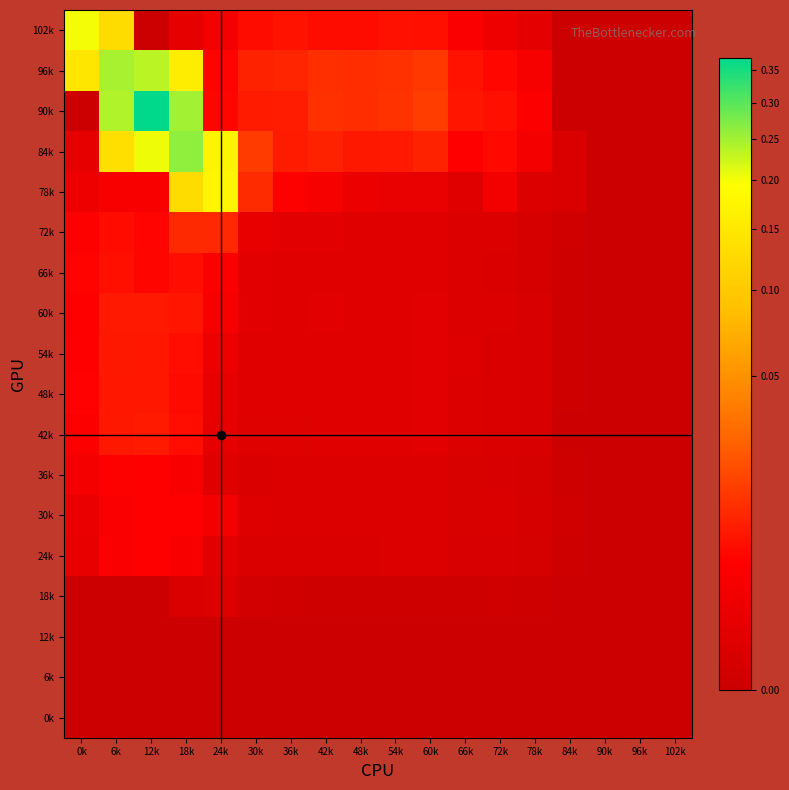

List the series in order of their peak value, lowest first.

12k, 6k, 0k, 18k, 36k, 24k, 30k, 66k, 48k, 54k, 60k, 42k, 72k, 78k, 102k, 96k, 84k, 90k